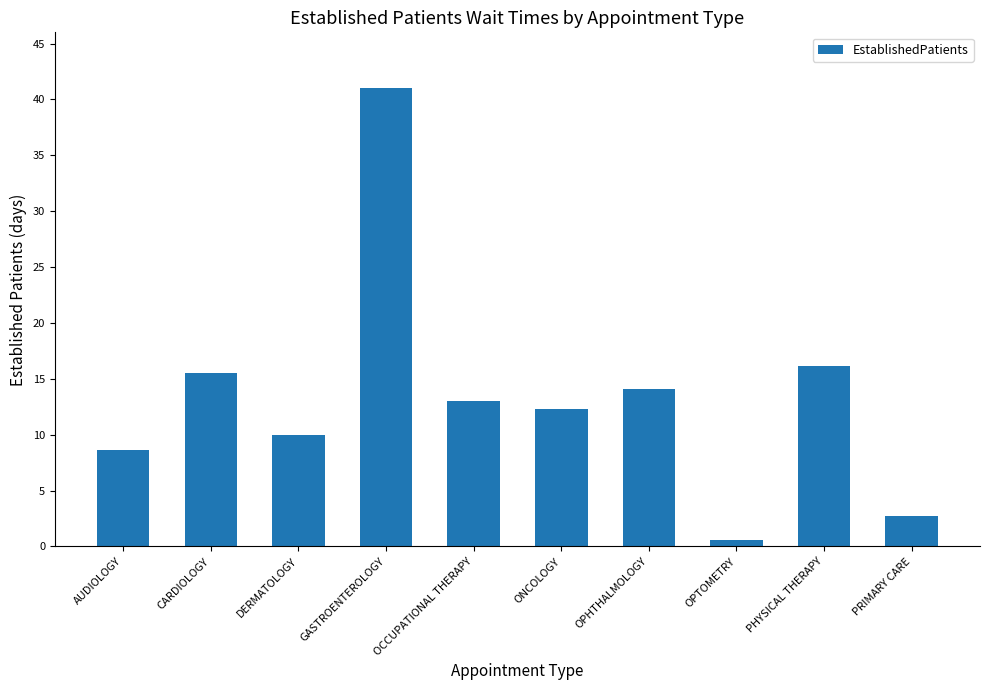

What is the value of the 7th bar from the left?

14.1